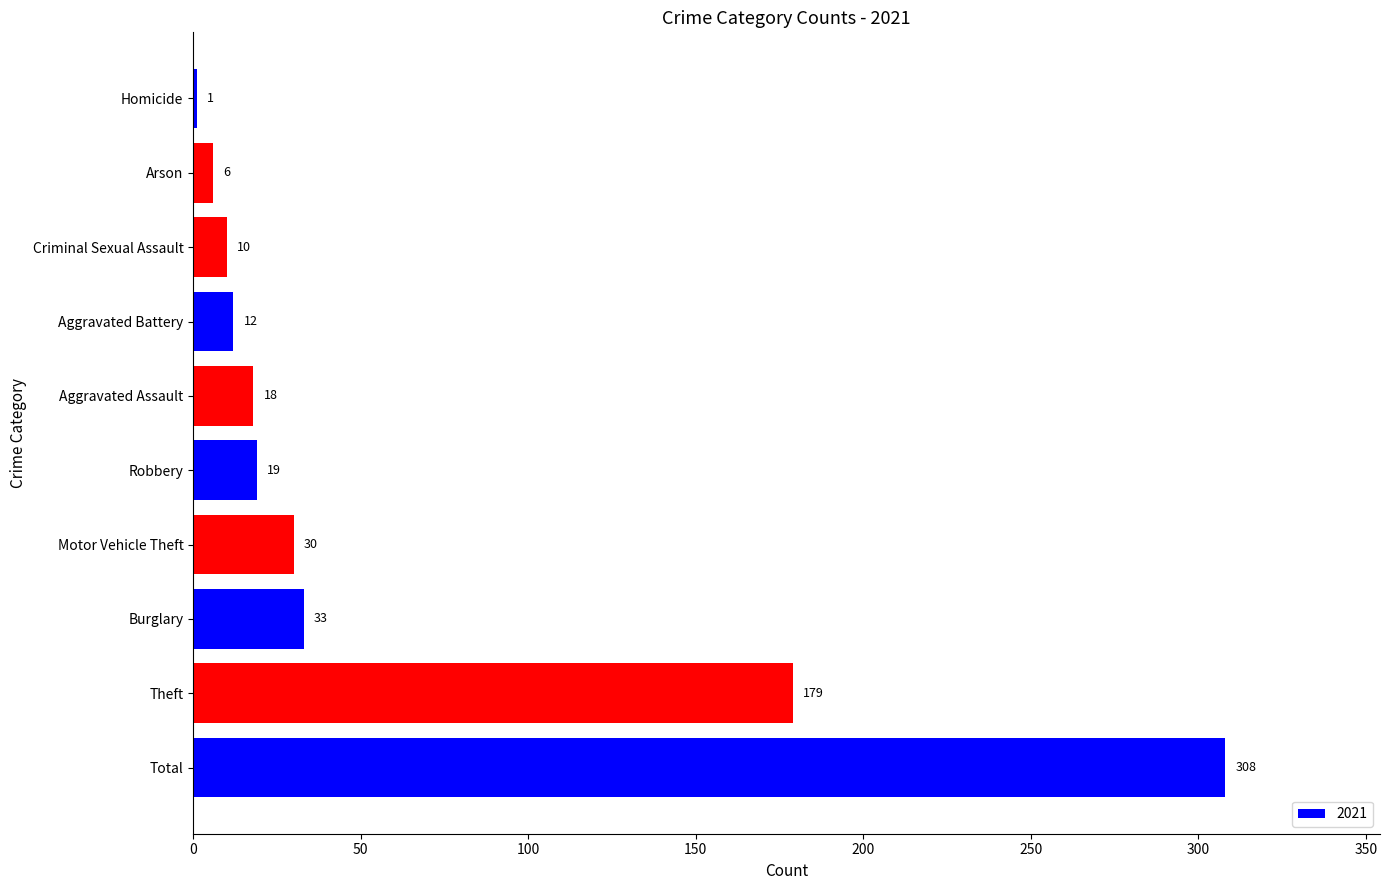

What is the sum of all values?

616